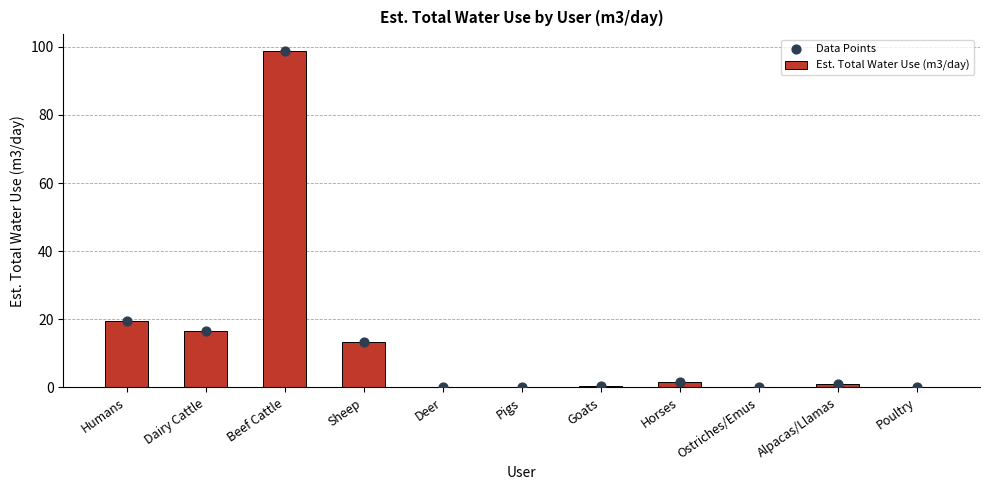

What is the total value across all series at Alpacas/Llamas?

2.1